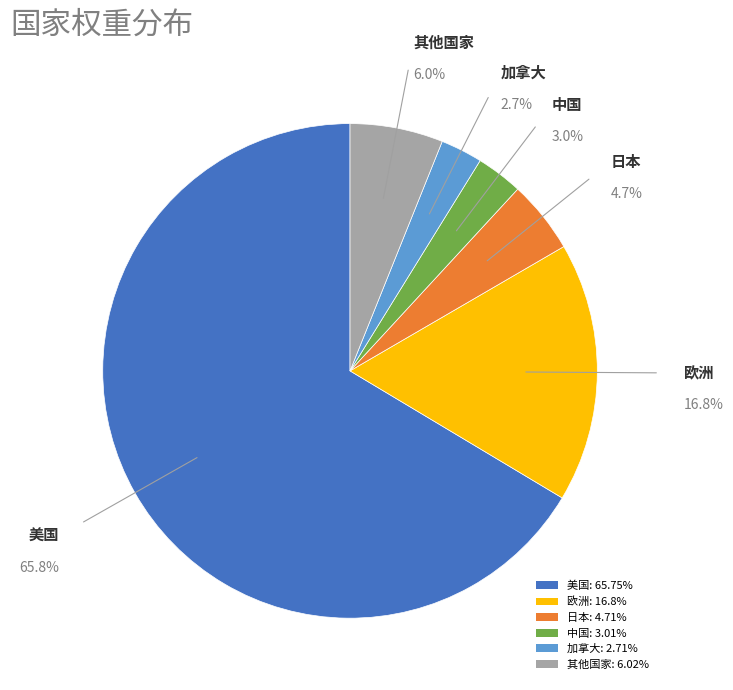

Count the number of slices in the pie.

6